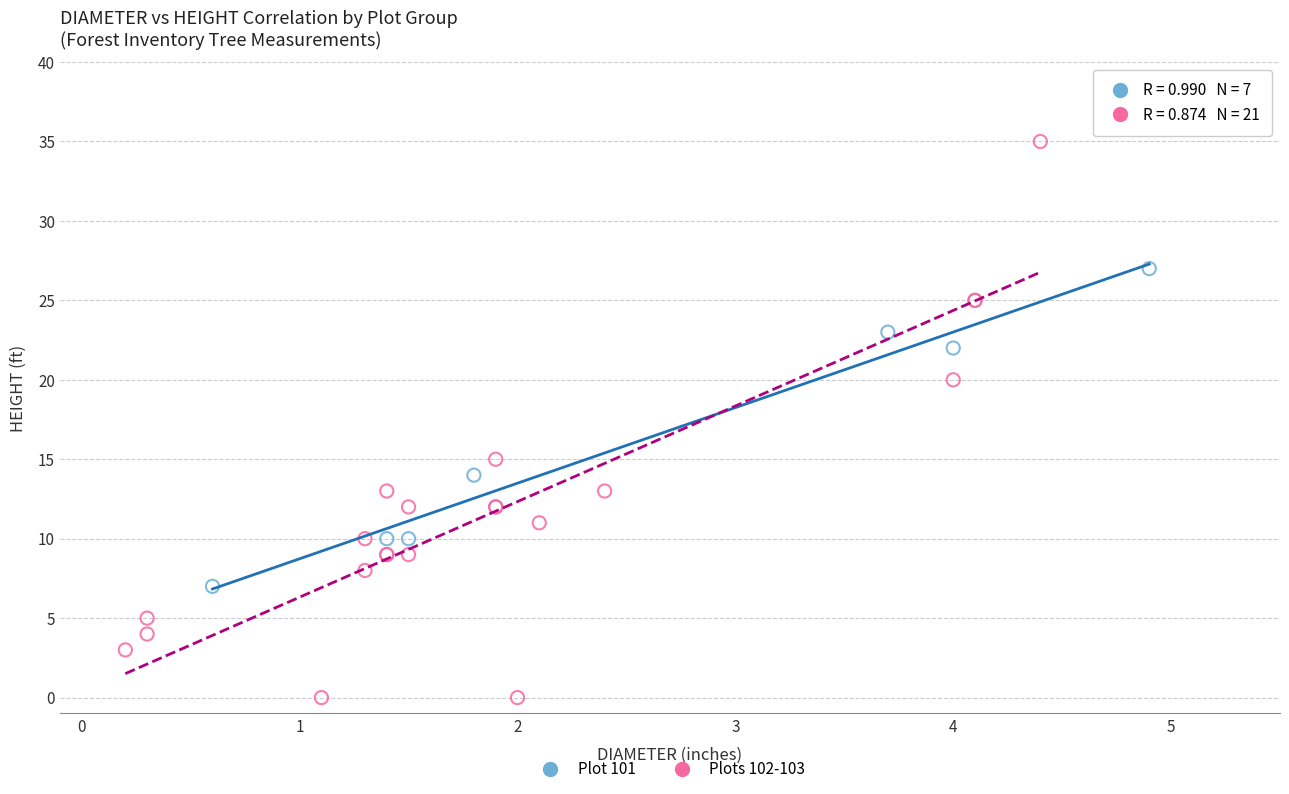

Which series reaches the minimum Y coordinate?

Plots 102-103